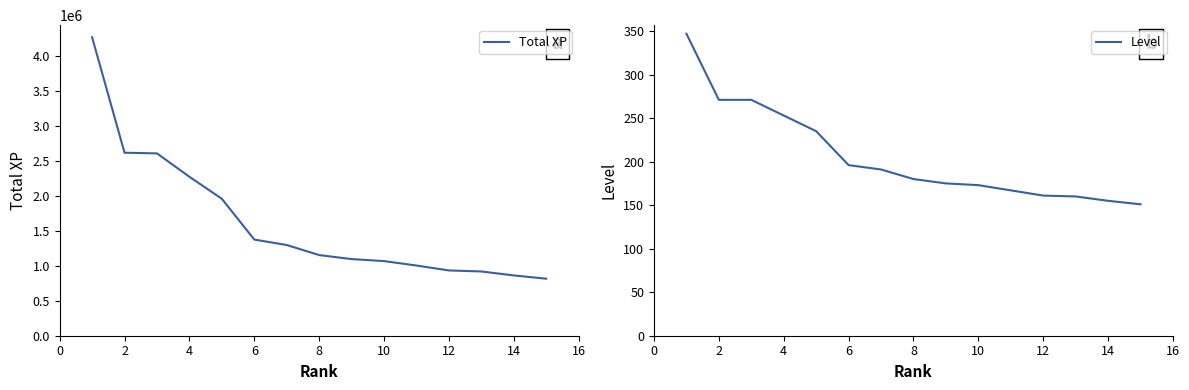

Reading left to right, transcribe all the data shown in this chart.

Total XP: 4262347	2613368	2603796	2269802	1955426	1373048	1295246	1151628	1094320	1065607	1002348	932272	917674	860782	814358
Level: 347	271	271	253	235	196	191	180	175	173	167	161	160	155	151